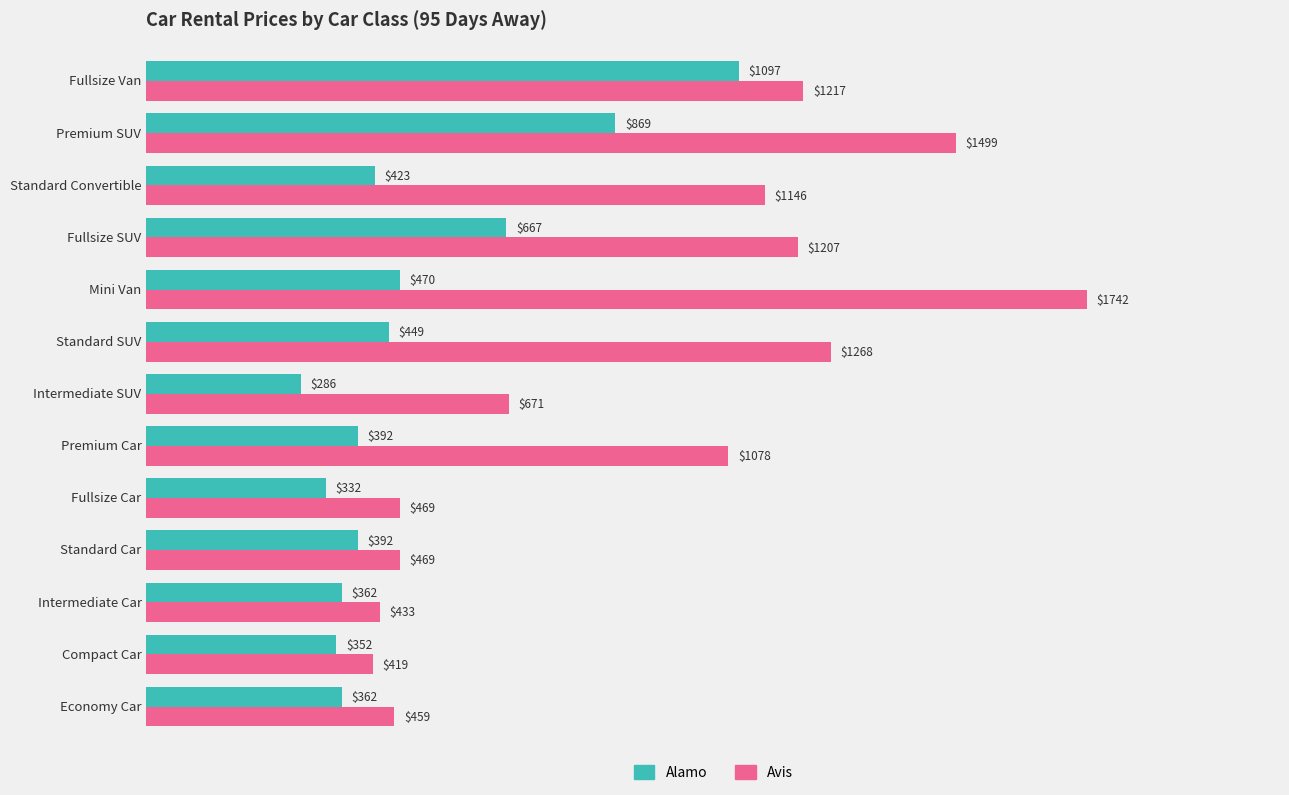

Does the chart contain stacked bars?

No